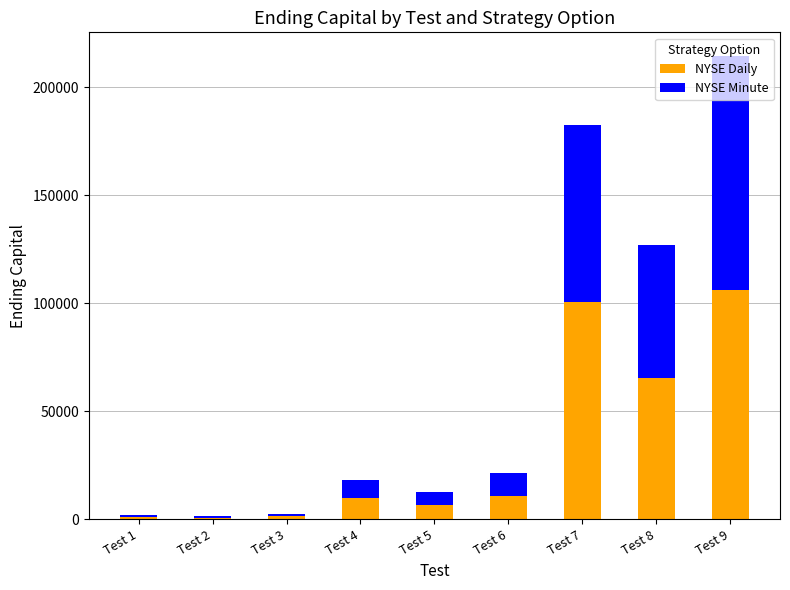

At which label does NYSE Daily reach its peak?

Test 9